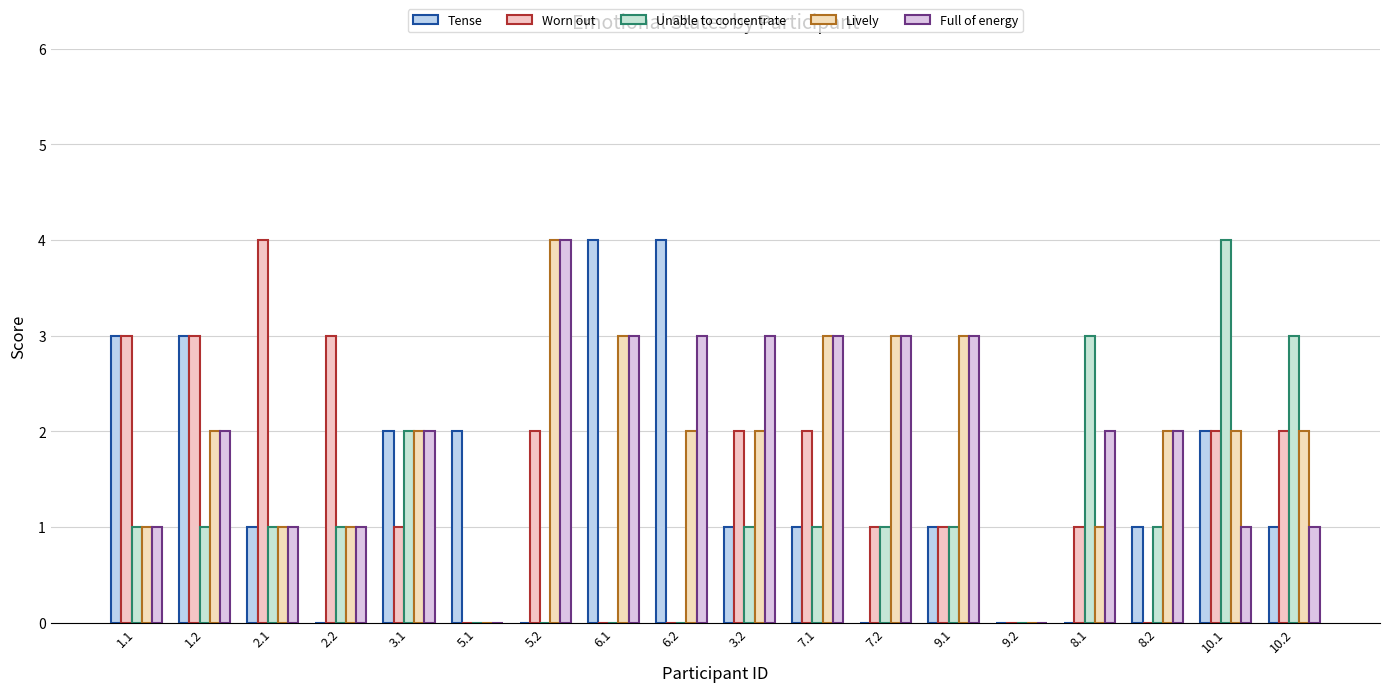

How many series are shown in this chart?

5